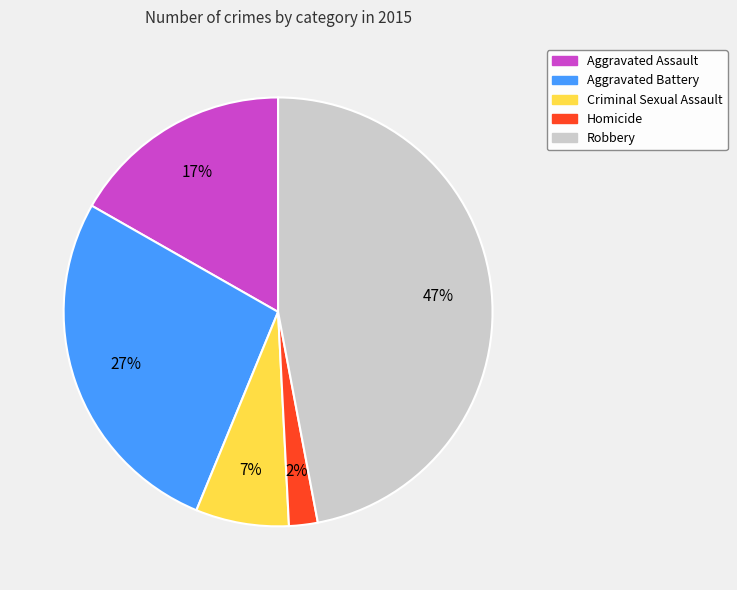

Is there any slice that represents more than half of the pie?

No